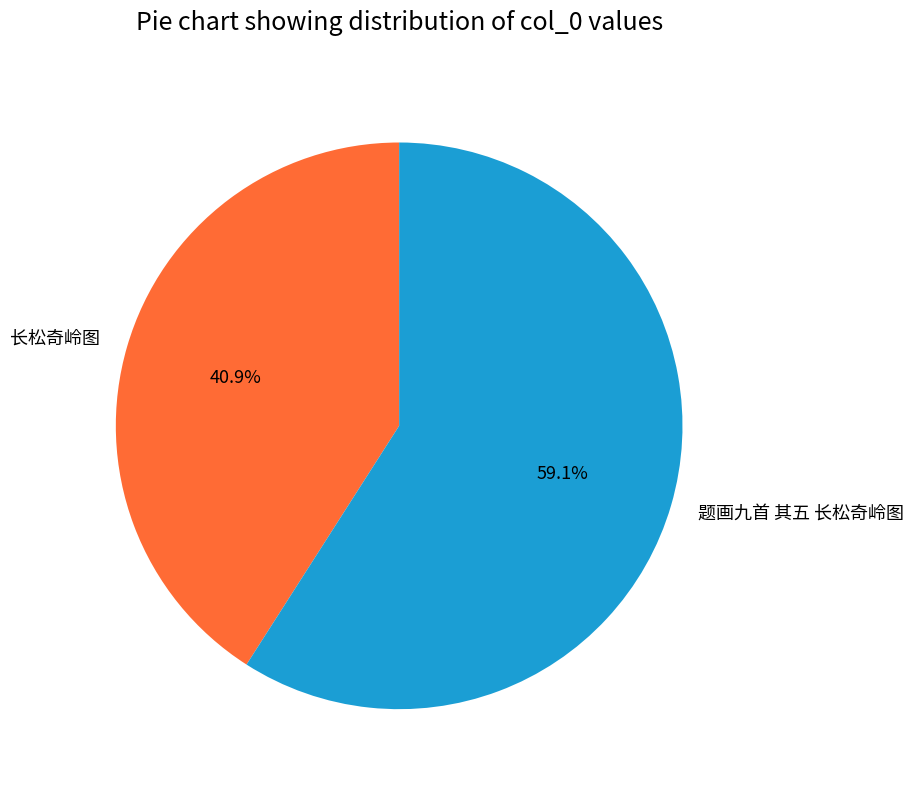

Is it true that 长松奇岭图 is 41% of the pie?

True